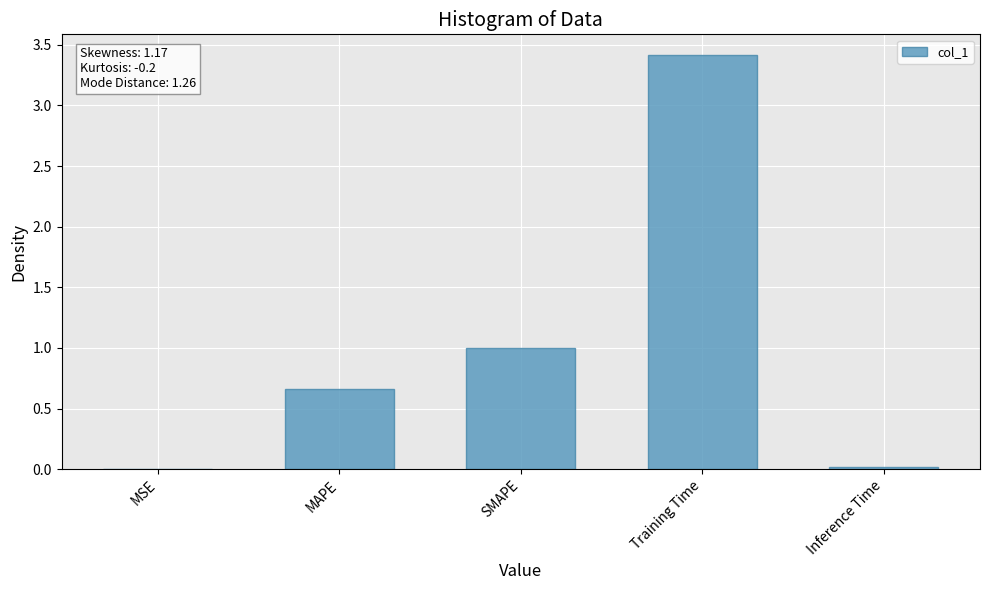

What value does the data have at Training Time?

3.4